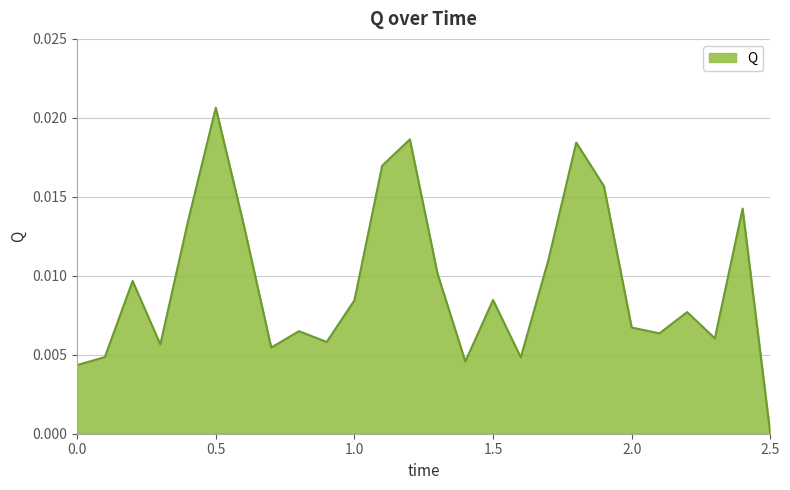

How many lines are shown in the chart?

1